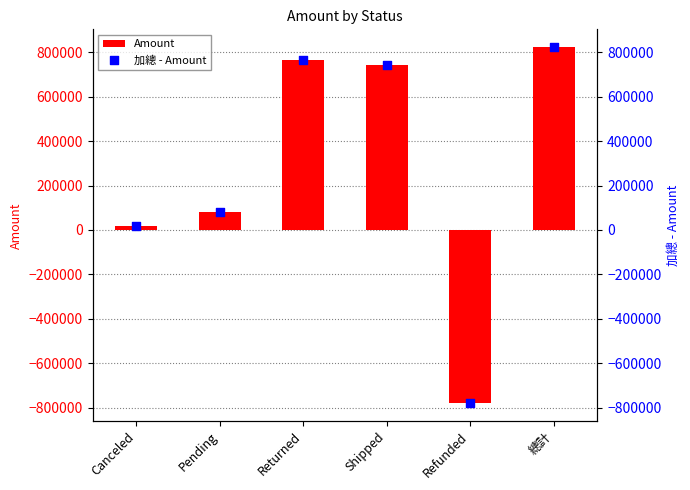

What is the total value across all series at Shipped?

1486938.0